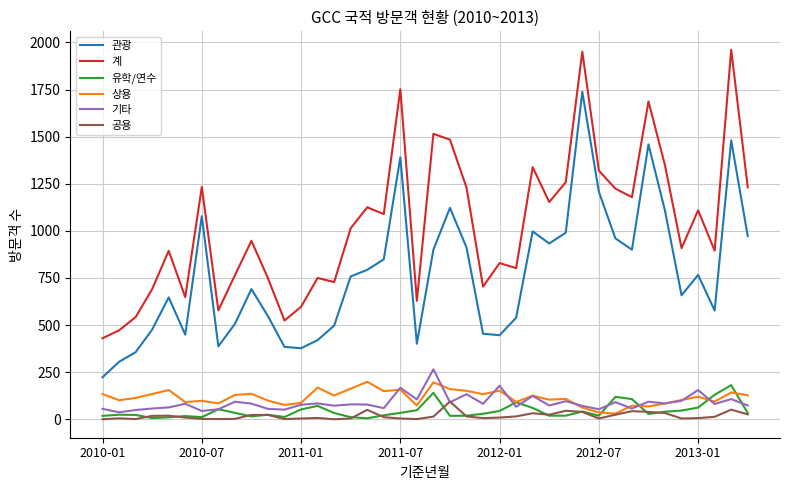

How many series are shown in this chart?

6